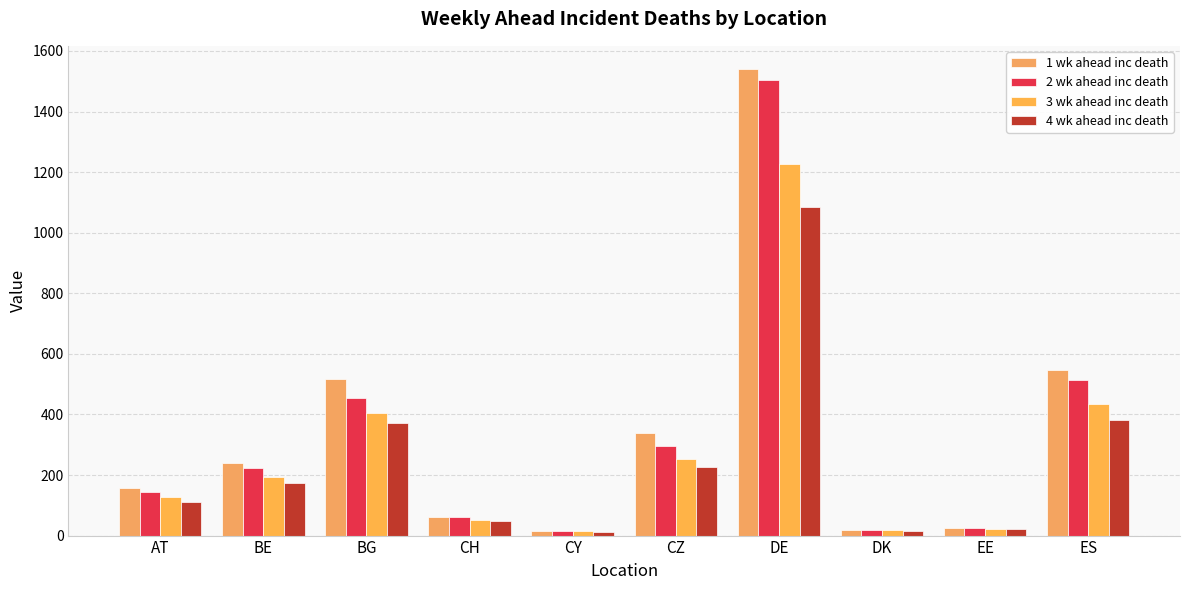

List the series in order of their peak value, highest first.

1 wk ahead inc death, 2 wk ahead inc death, 3 wk ahead inc death, 4 wk ahead inc death